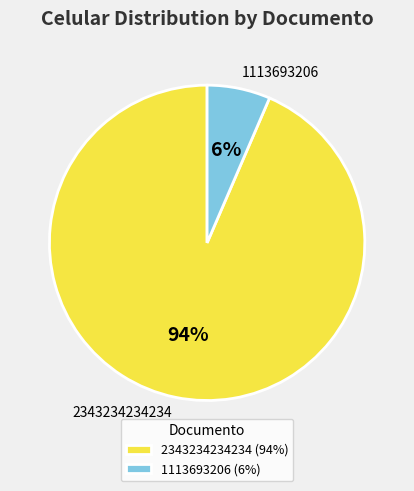

Is the sum of 2343234234234 and 1113693206 greater than half?

Yes